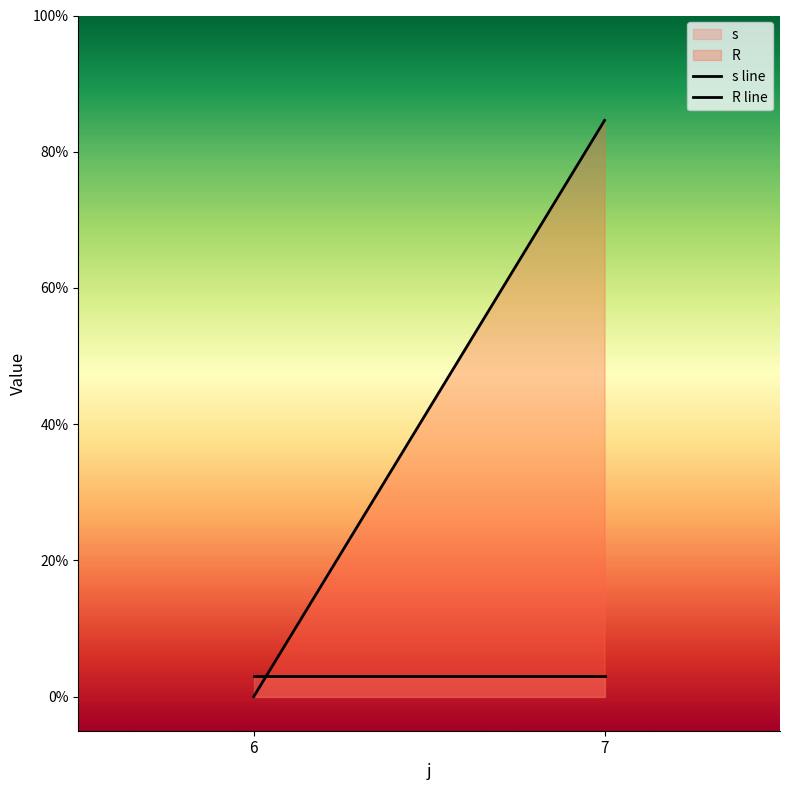

What is the highest value of the R line series?

84.6